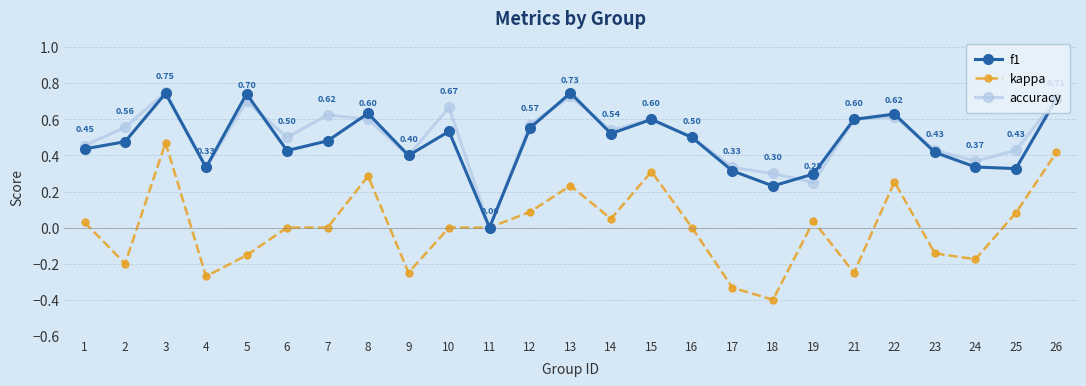

Which series has the widest spread of values?

kappa